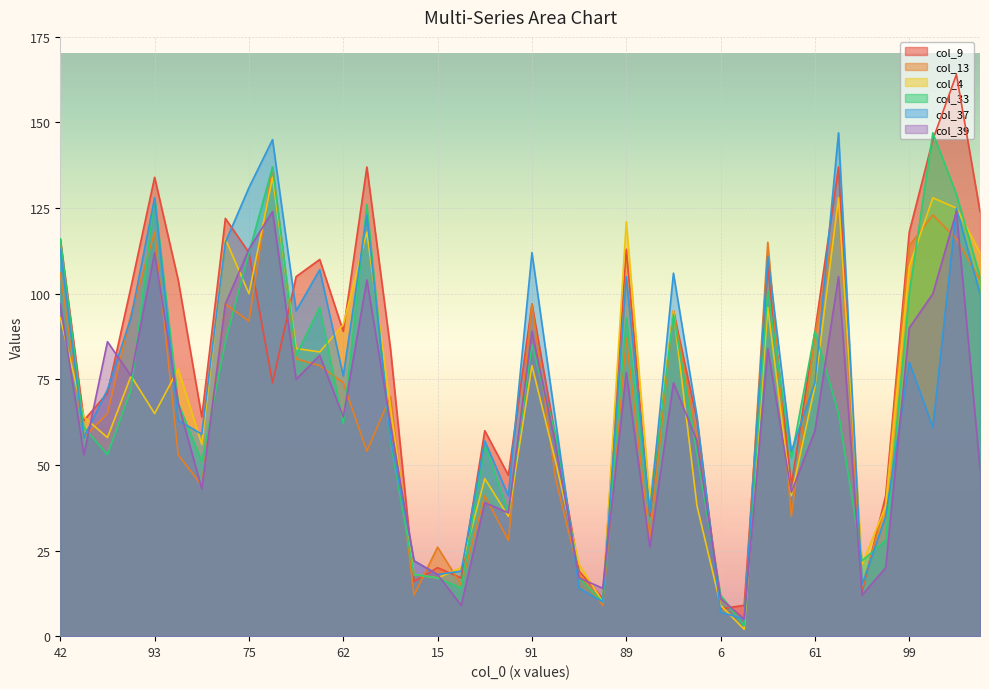

Reading left to right, extract all data points from this chart.

col_9: 116	63	71	102	134	104	64	122	112	74	105	110	89	137	84	16	20	17	60	47	97	58	19	11	113	35	95	63	8	9	108	44	89	137	13	41	118	145	164	124
col_13: 106	58	65	94	118	53	44	97	92	137	81	79	74	54	70	12	26	15	41	28	97	46	18	9	87	28	95	58	11	5	115	35	88	126	14	39	114	123	116	104
col_4: 93	64	58	76	65	78	56	116	100	134	84	83	91	118	67	18	17	20	46	35	79	51	21	10	121	40	95	38	9	2	96	41	73	128	21	38	108	128	125	112
col_33: 116	61	53	72	128	68	51	86	112	137	82	96	62	126	57	18	17	14	56	36	85	59	17	10	93	37	94	53	12	3	101	52	89	65	22	28	100	147	129	105
col_37: 113	58	72	93	128	63	59	115	131	145	95	107	76	123	58	22	18	19	57	41	112	63	14	10	105	36	106	64	7	5	111	54	74	147	15	35	80	61	125	100
col_39: 97	53	86	76	112	68	43	97	113	124	75	82	64	104	62	22	18	9	39	36	89	56	17	14	77	26	74	57	11	5	84	42	60	105	12	20	90	100	124	49